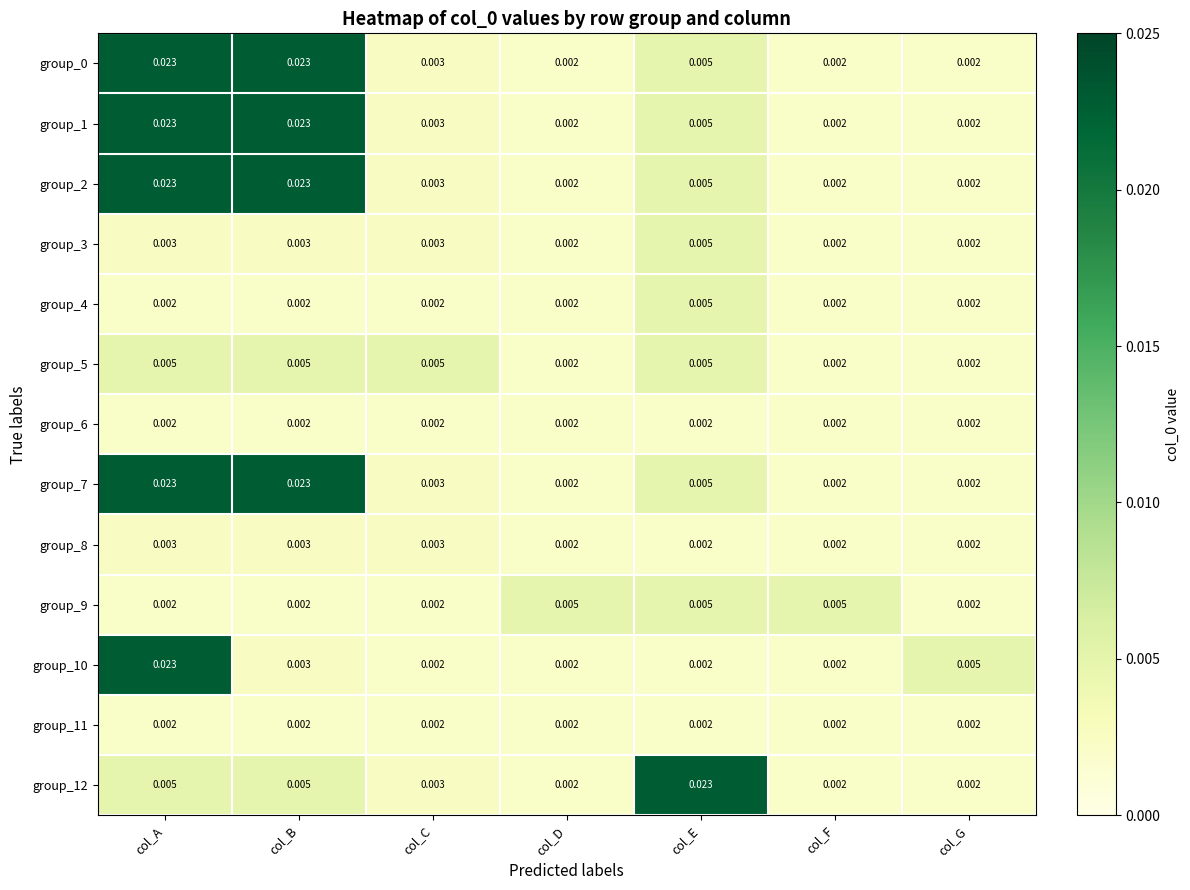

Is the value of group_1 at col_C greater than the value of group_6 at col_B?

Yes